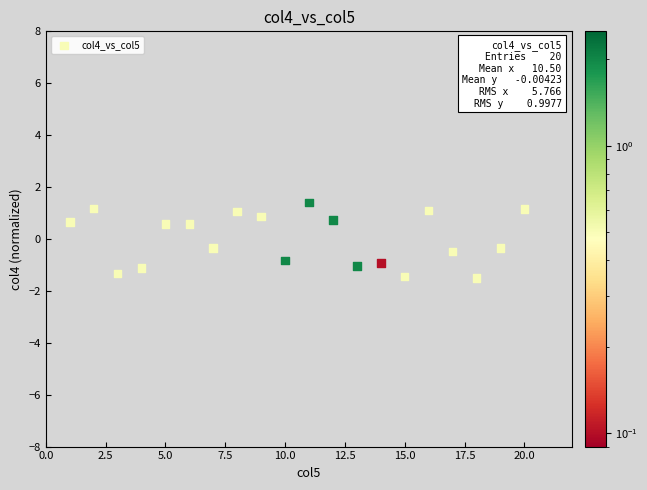

What is the range of X values (max minus min)?

19.0